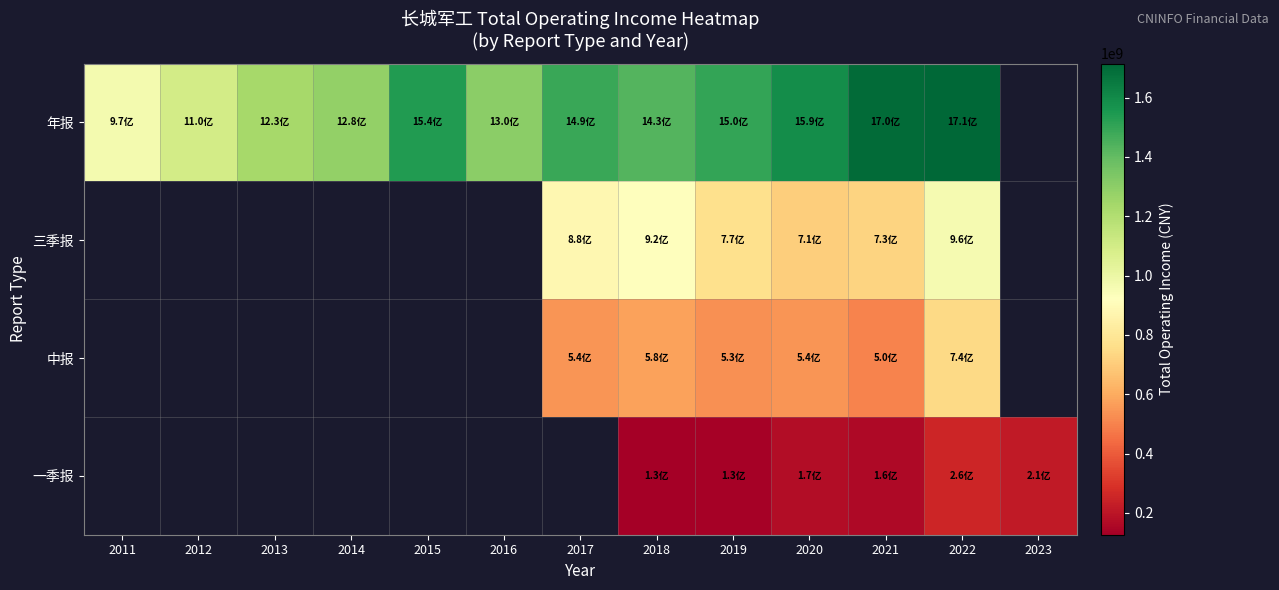

List the series in order of their overall mean, highest first.

年报, 三季报, 中报, 一季报